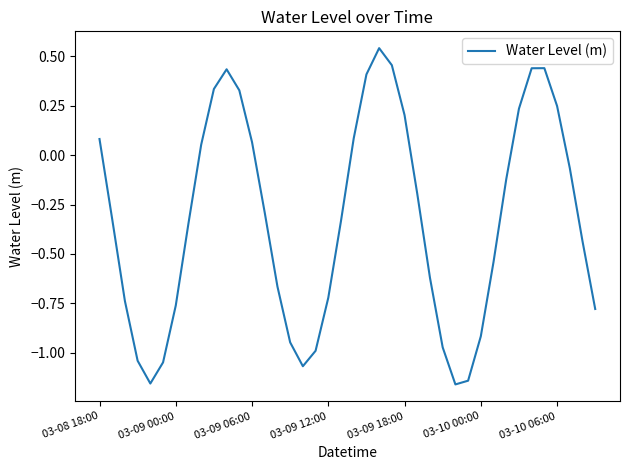

How many interior local peaks (higher than both neighbors) does the data have?

3